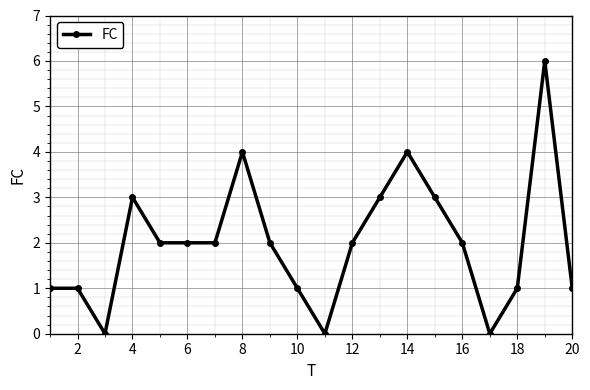

True or false: the data has more than 1 interior local peaks.

True